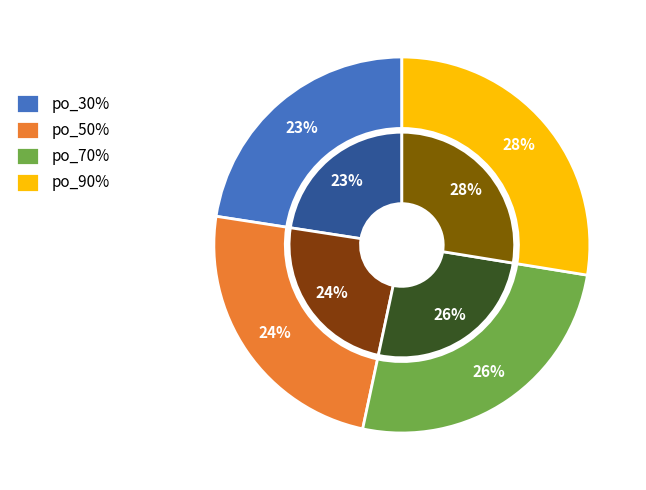

Is 22 the majority of the pie?

No